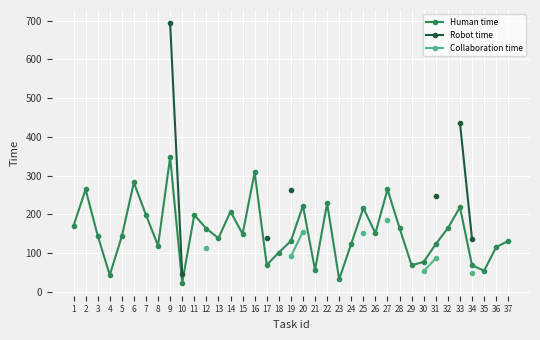

Between 9 and 25, which is larger?

9